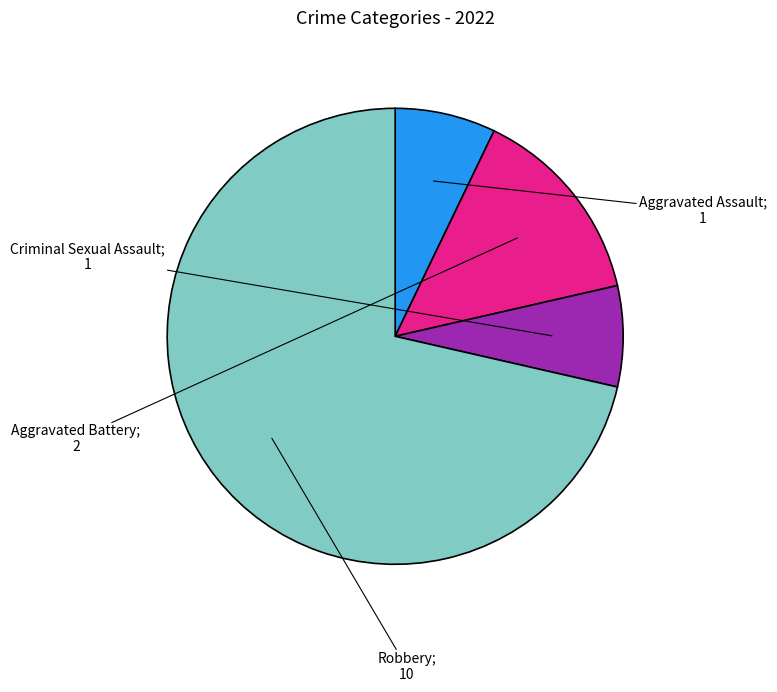

Is there any slice that represents more than half of the pie?

Yes